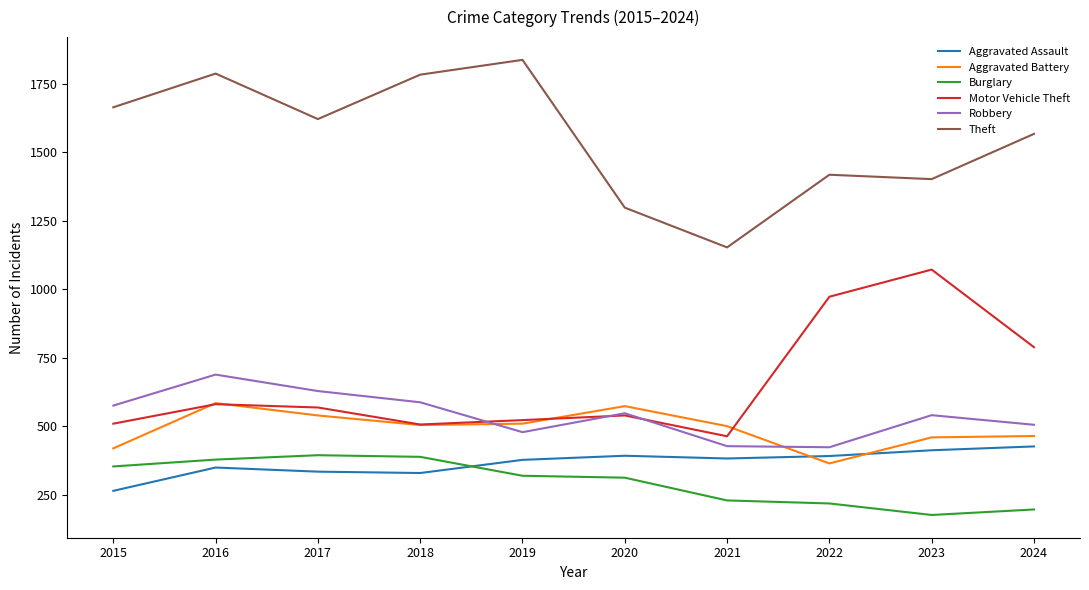

How many intersections are there between Aggravated Assault and Aggravated Battery?

2